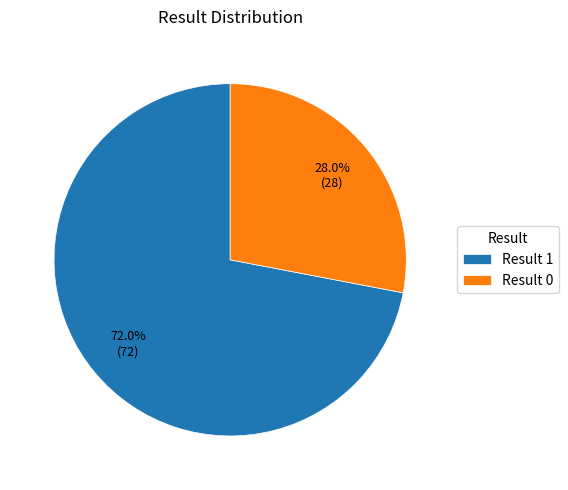

Which slice is the smallest?

Result 0